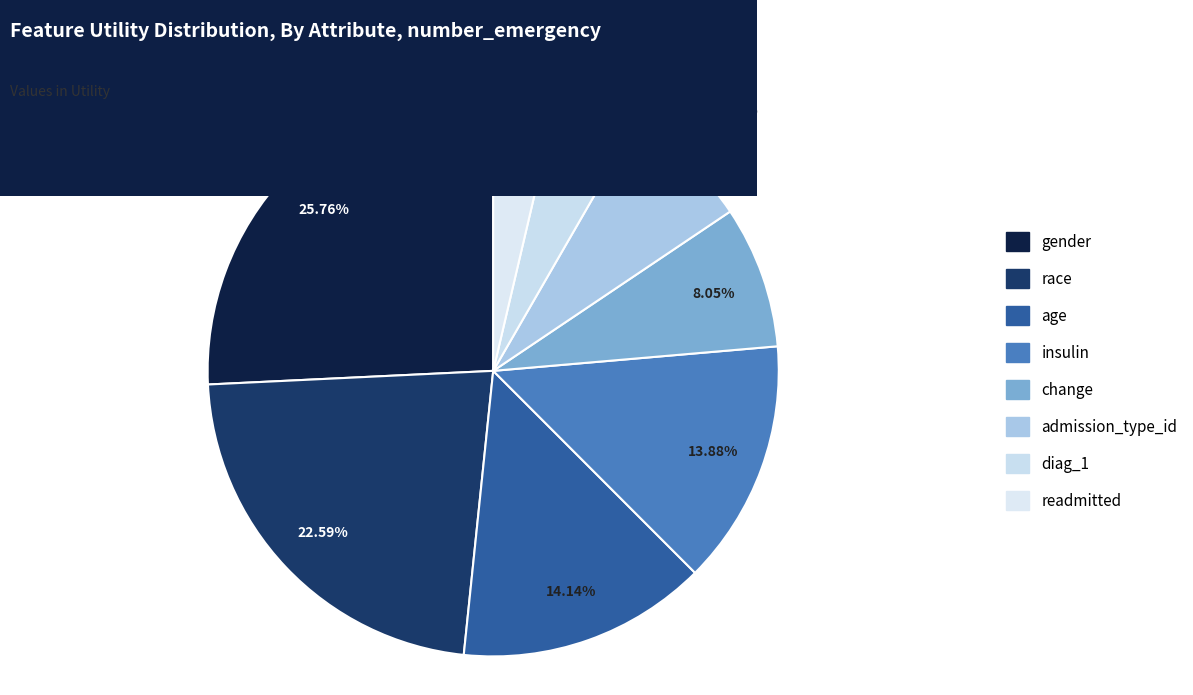

Which category has the smallest portion of the pie?

readmitted